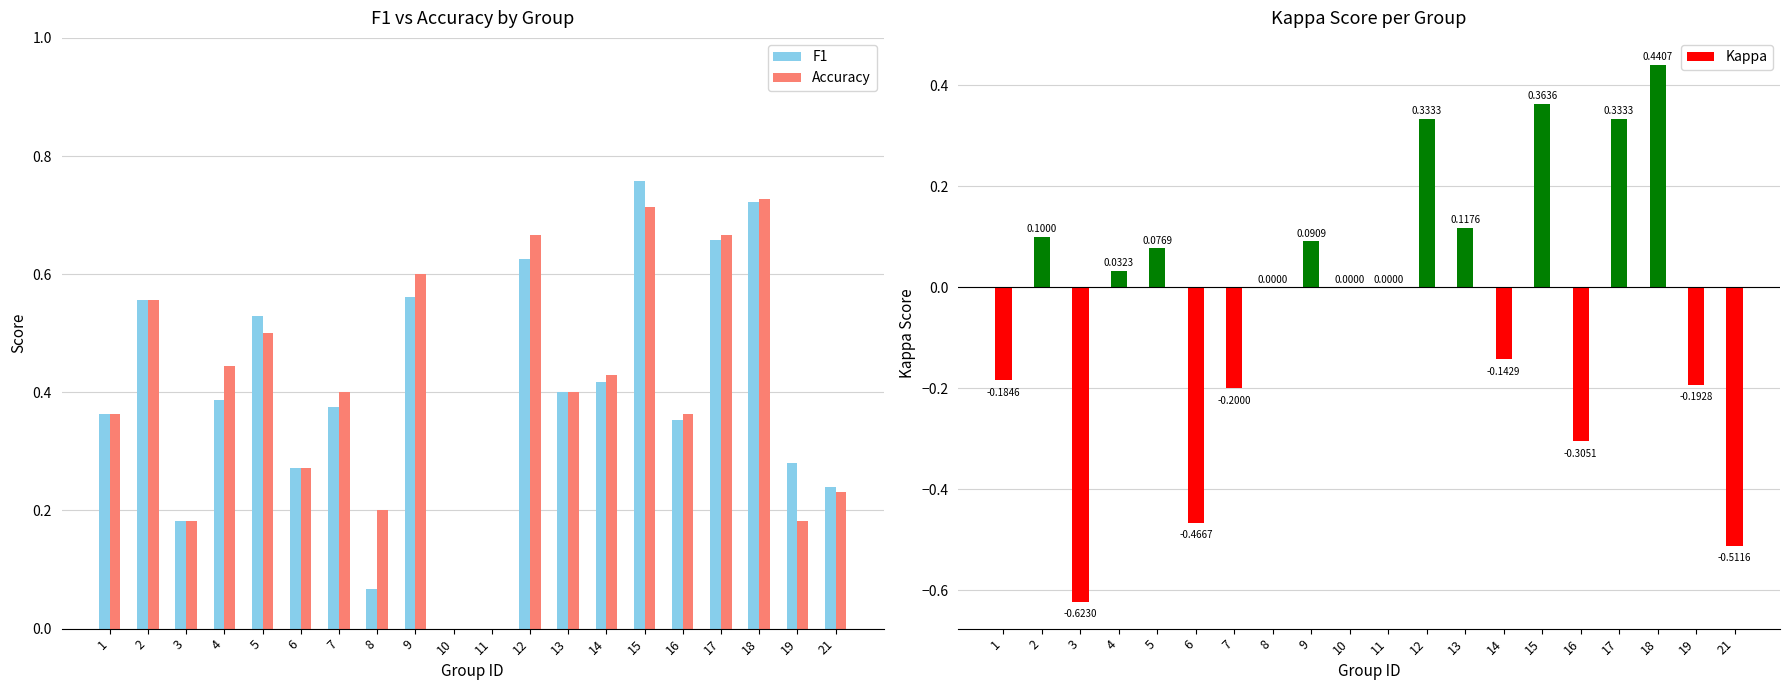

List the series in order of their peak value, lowest first.

Kappa, Accuracy, F1